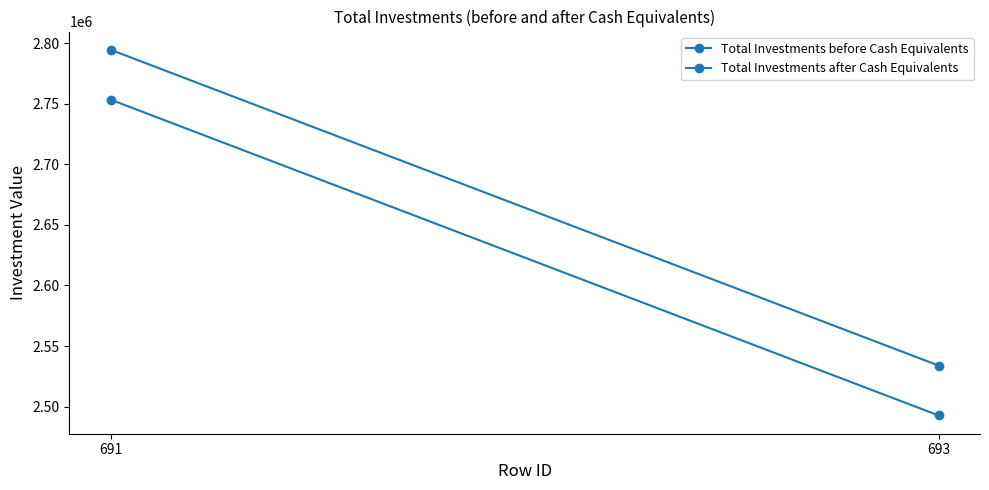

Between 691 and 693, which series saw the biggest shift?

Total Investments before Cash Equivalents